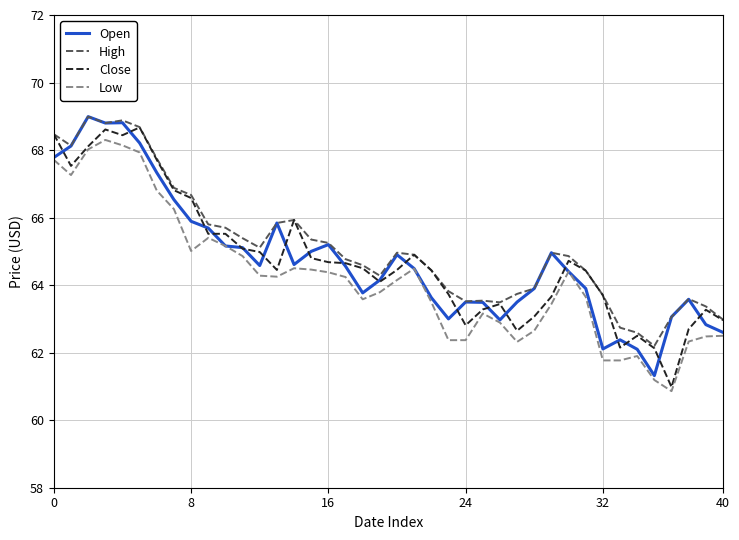

True or false: Low and High cross at least once.

False